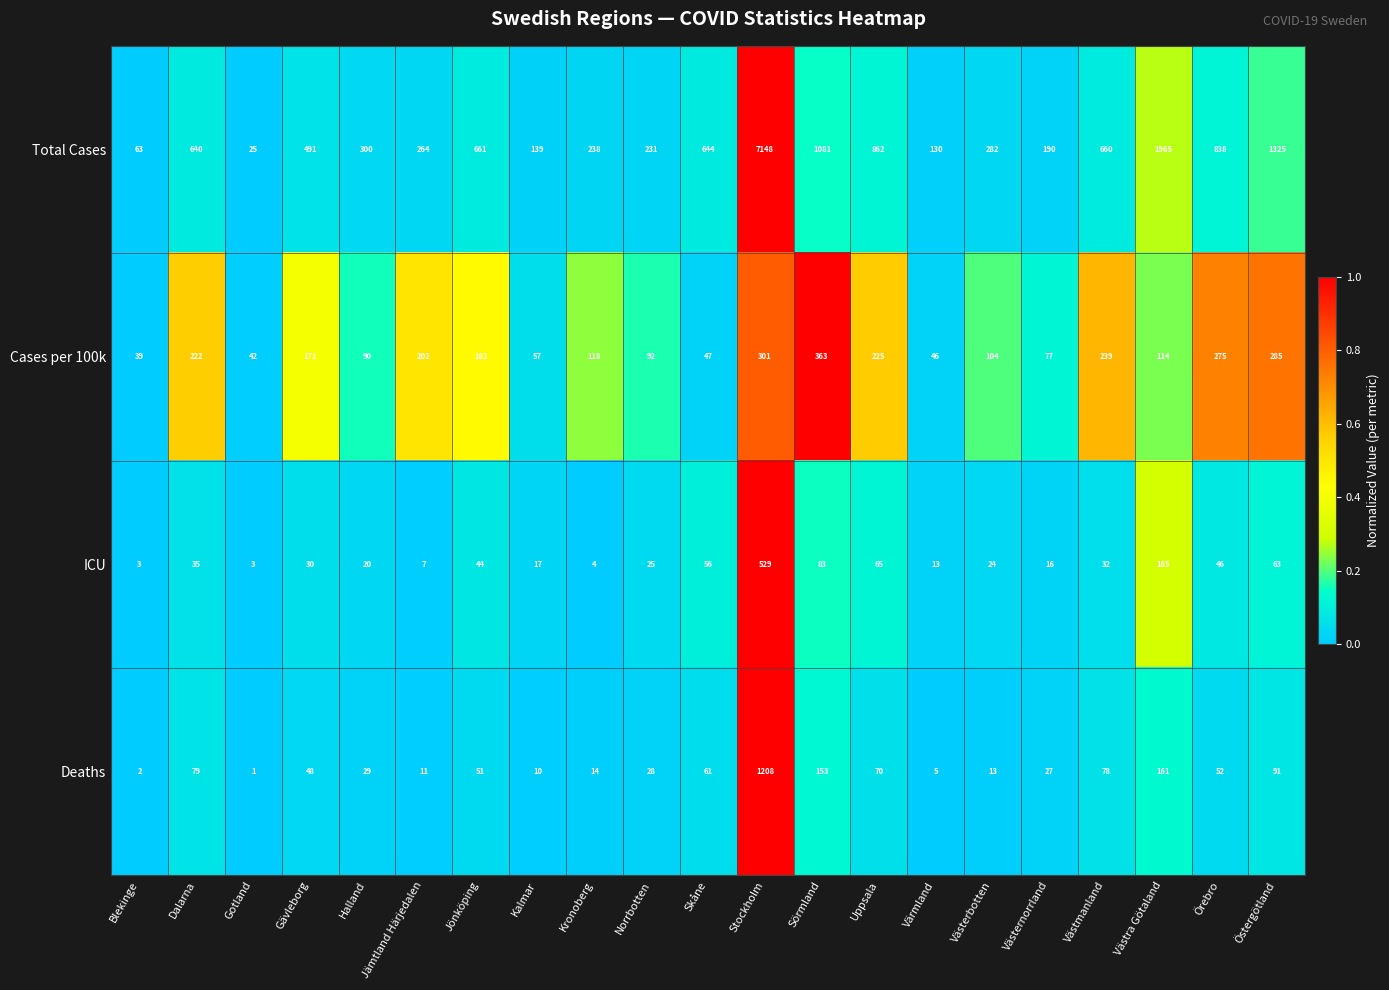

What value does the Deaths series have at Norrbotten?

28